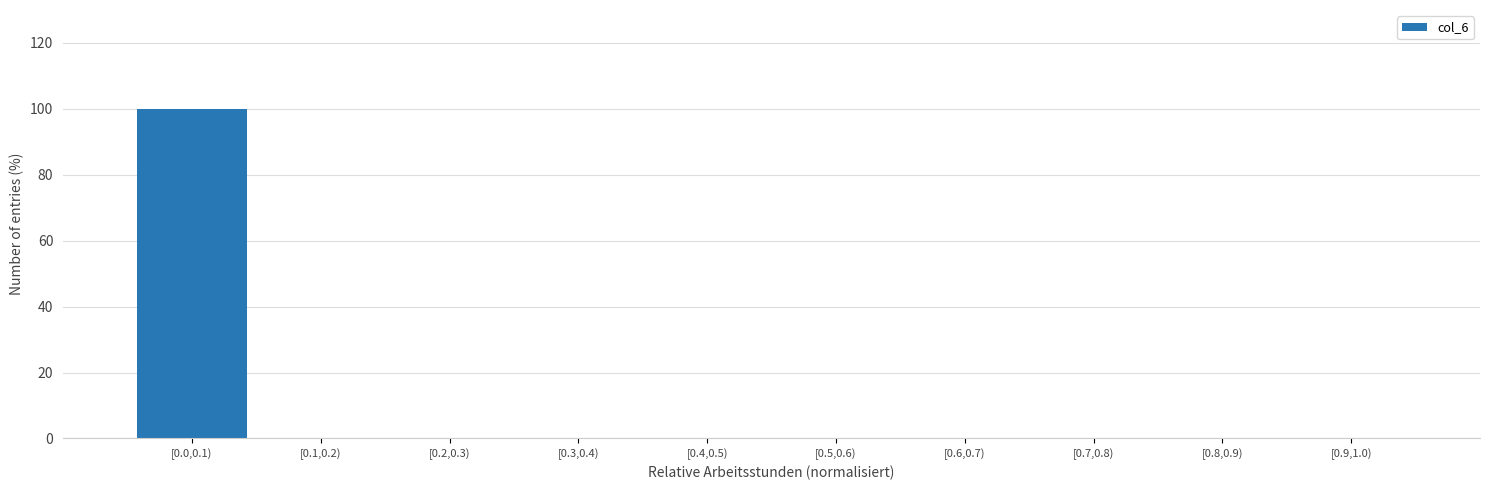

Reading left to right, transcribe all the data shown in this chart.

[0.0,0.1)=100	[0.1,0.2)=0	[0.2,0.3)=0	[0.3,0.4)=0	[0.4,0.5)=0	[0.5,0.6)=0	[0.6,0.7)=0	[0.7,0.8)=0	[0.8,0.9)=0	[0.9,1.0)=0